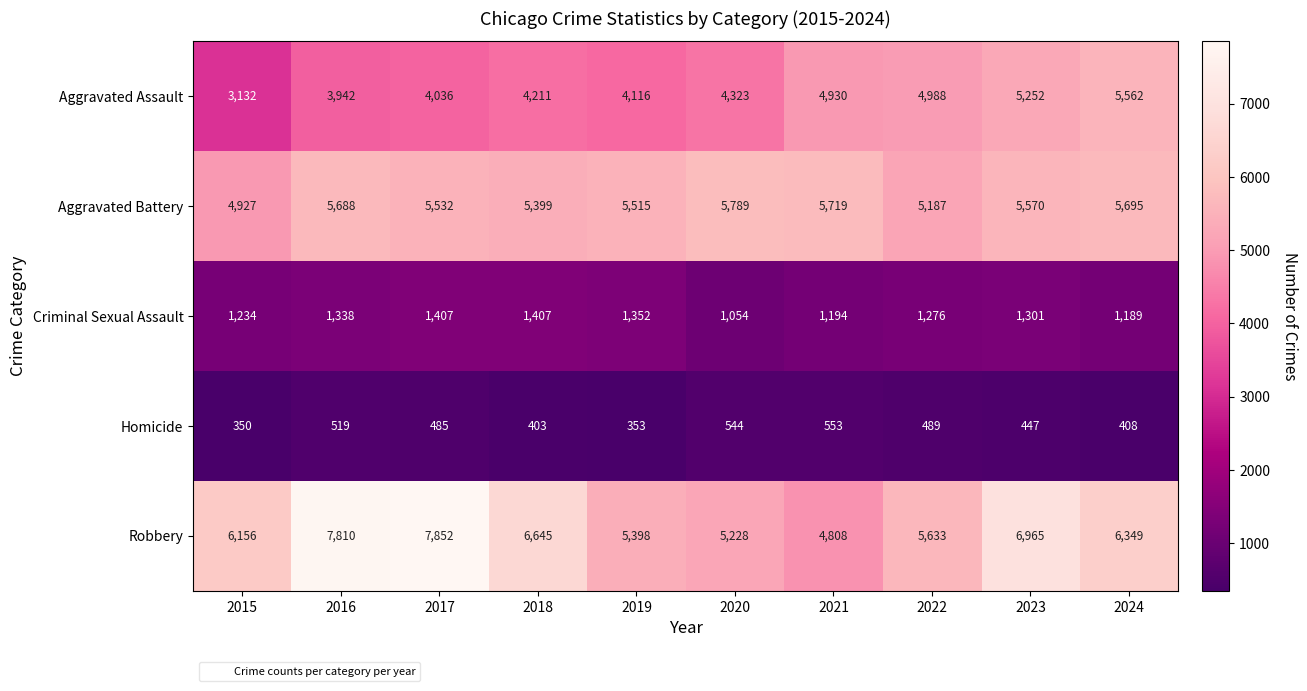

The value of Criminal Sexual Assault at 2018 is 2021. True or false?

False